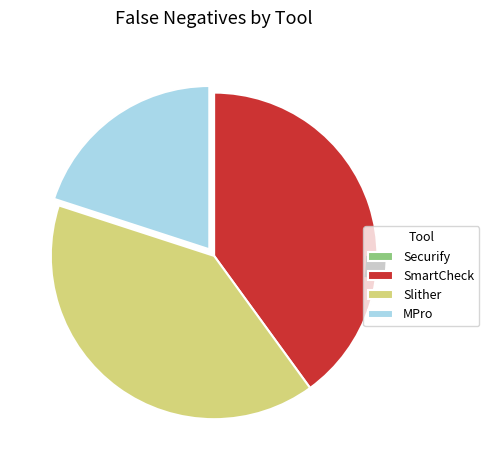

To the nearest percent, what is the difference between the largest and smallest slice percentages?

40%